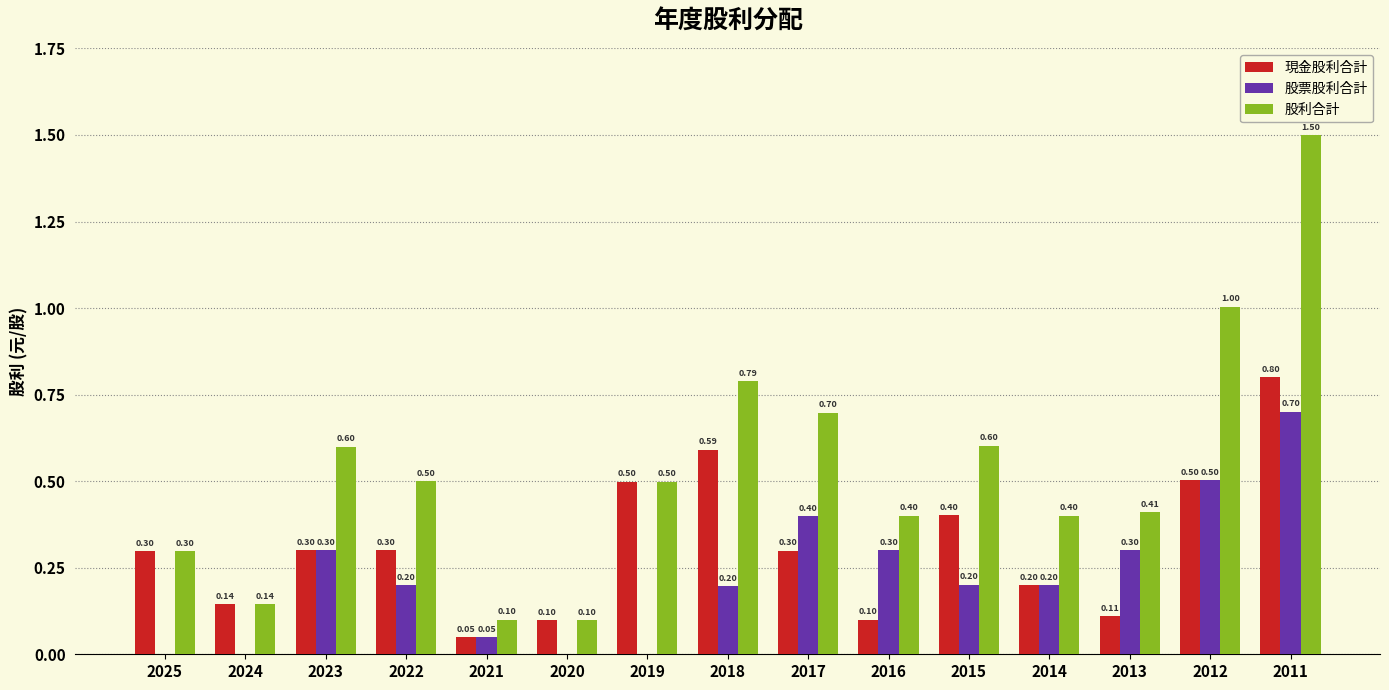

What is the sum of all 現金股利合計 values?

4.7